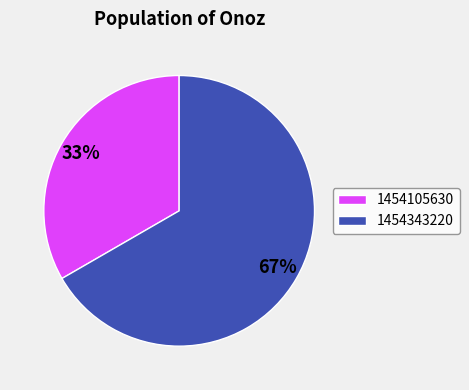

Is there any slice that represents more than half of the pie?

Yes